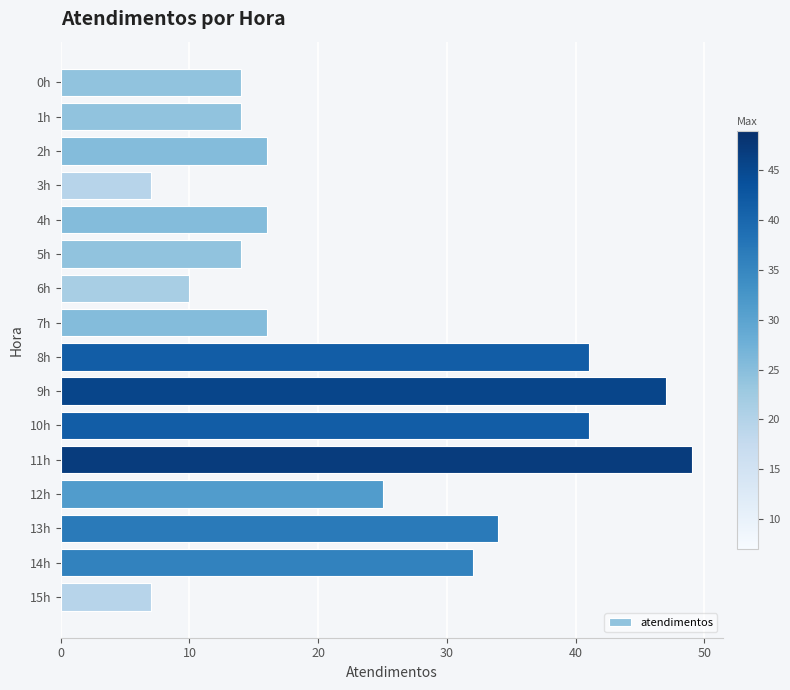

Is it true that the value at 4h is 10?

False